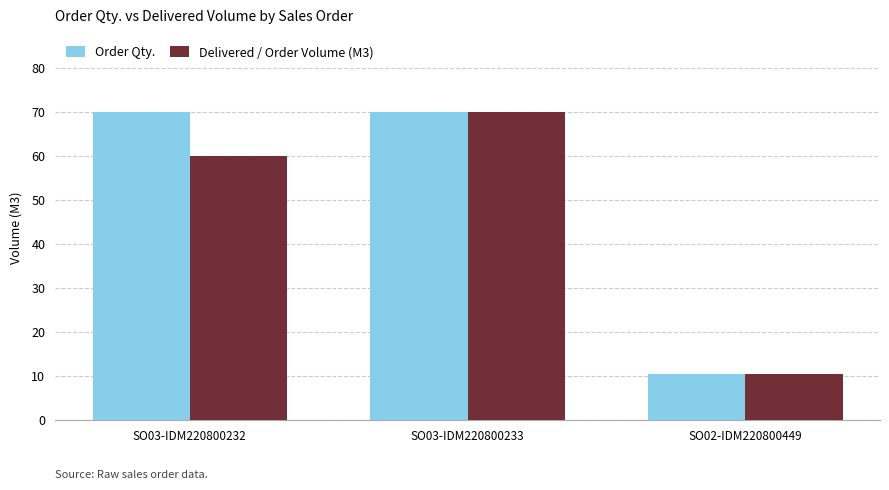

The Delivered / Order Volume (M3) series shows 70.0 at SO03-IDM220800233. True or false?

True